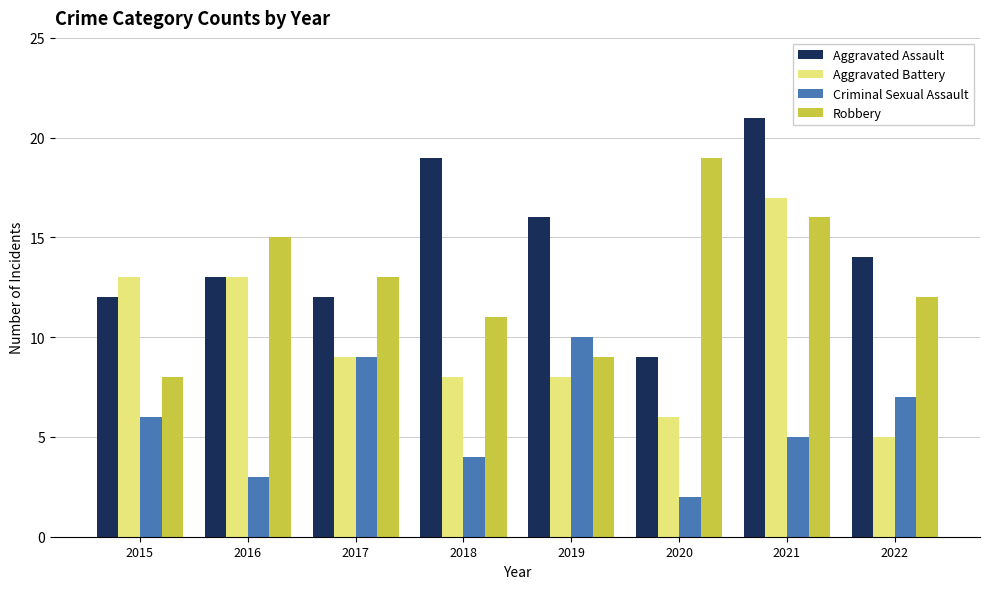

What are all the series names shown in the legend?

Aggravated Assault, Aggravated Battery, Criminal Sexual Assault, Robbery